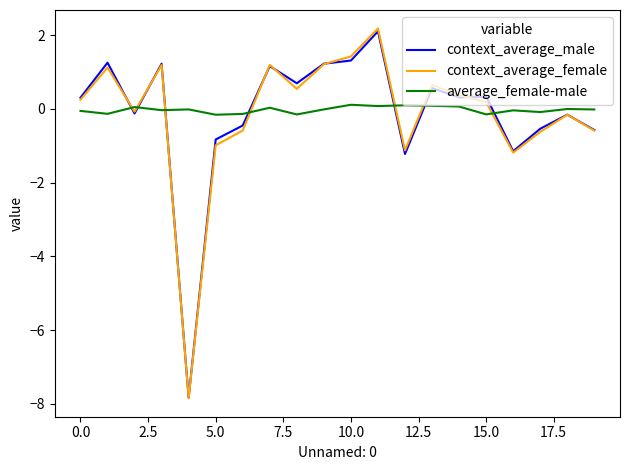

After their last crossing, which series has the higher values: context_average_female or average_female-male?

average_female-male